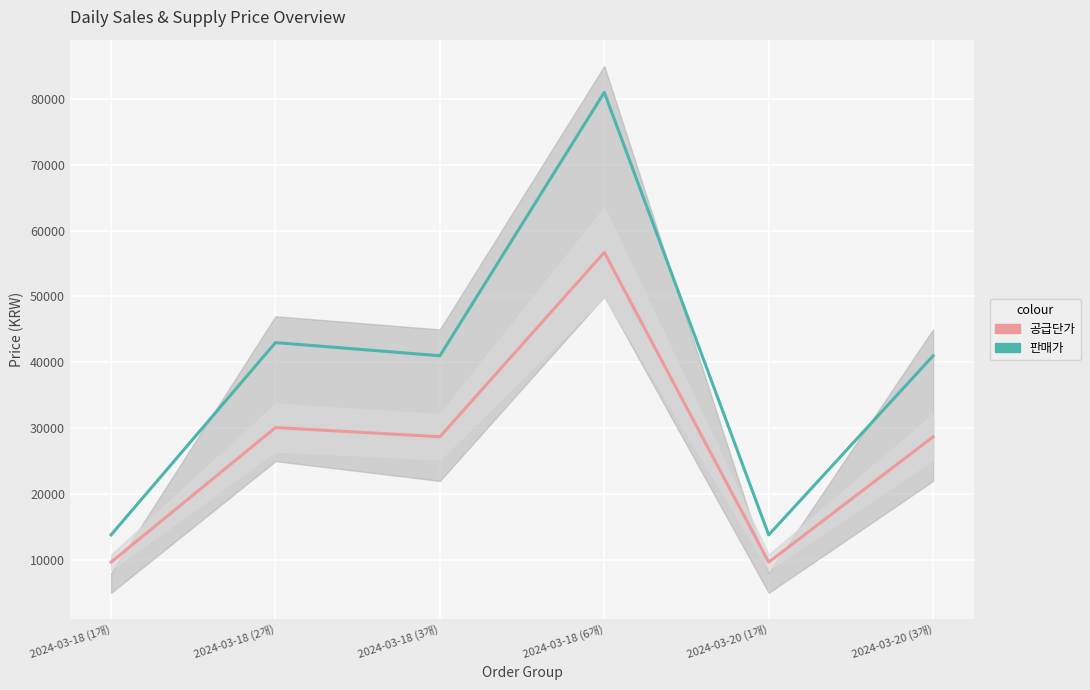

At which category is the sum across all series the highest?

2024-03-18 (6개)